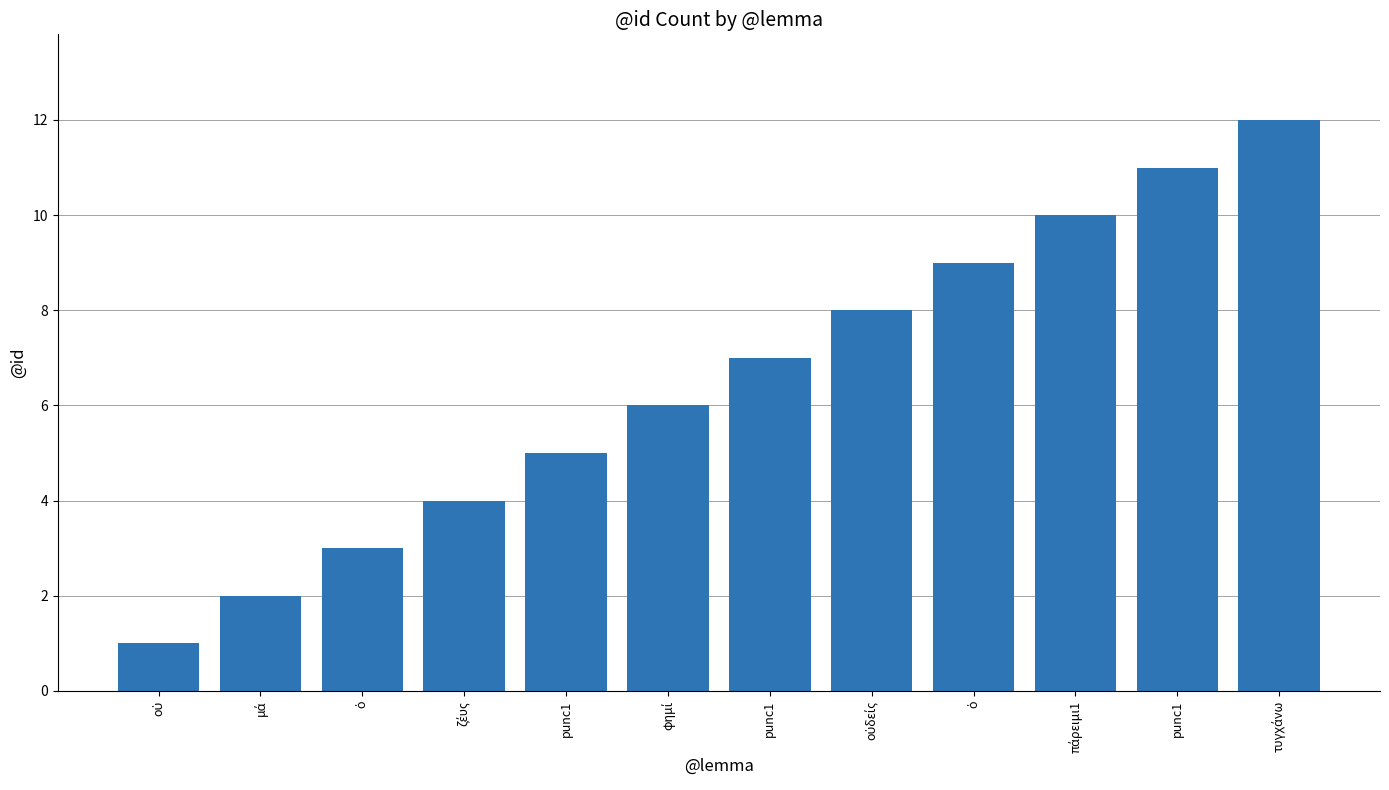

Does the chart contain stacked bars?

No